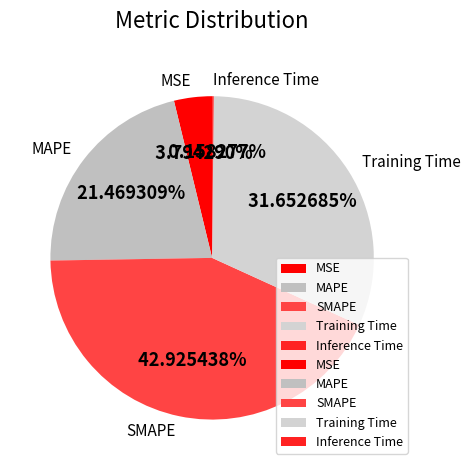

Does MSE represent more than half of the total?

No